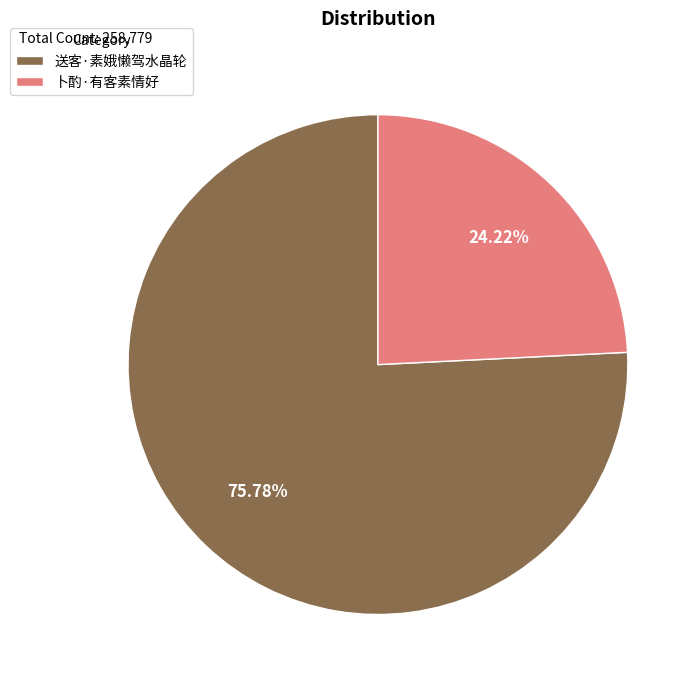

How many segments does this pie chart have?

2